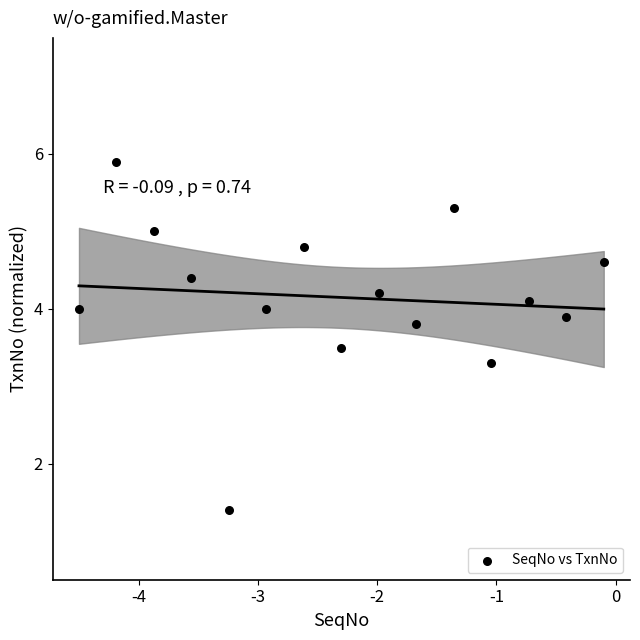

What Y value in the scatter plot is closest to 3?

3.3